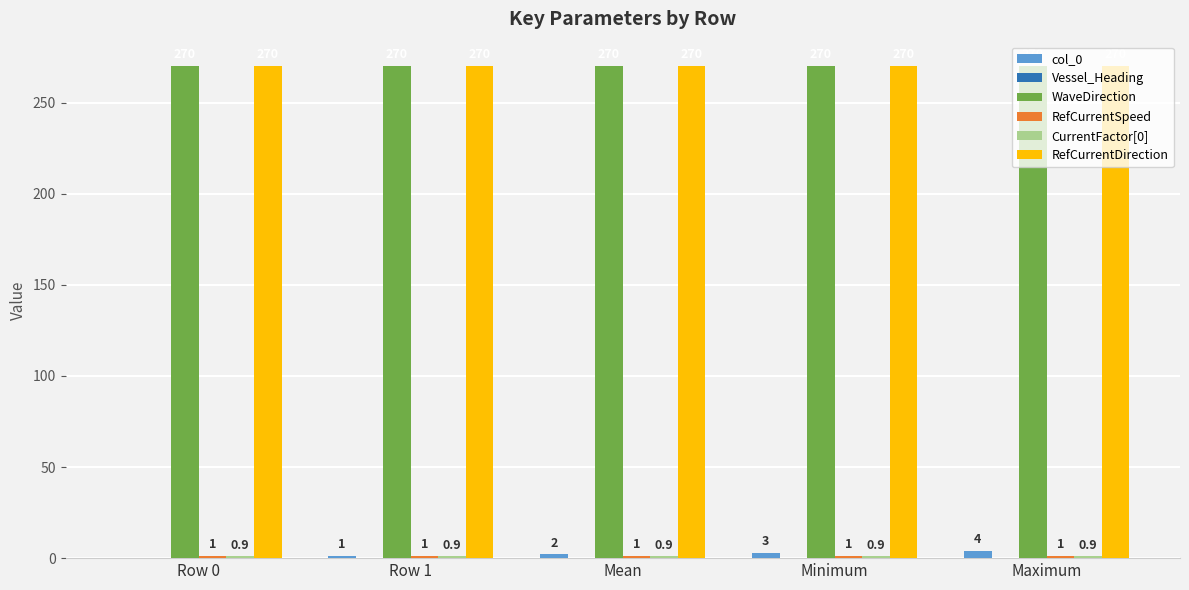

At which label is col_0 closest to 2?

Mean